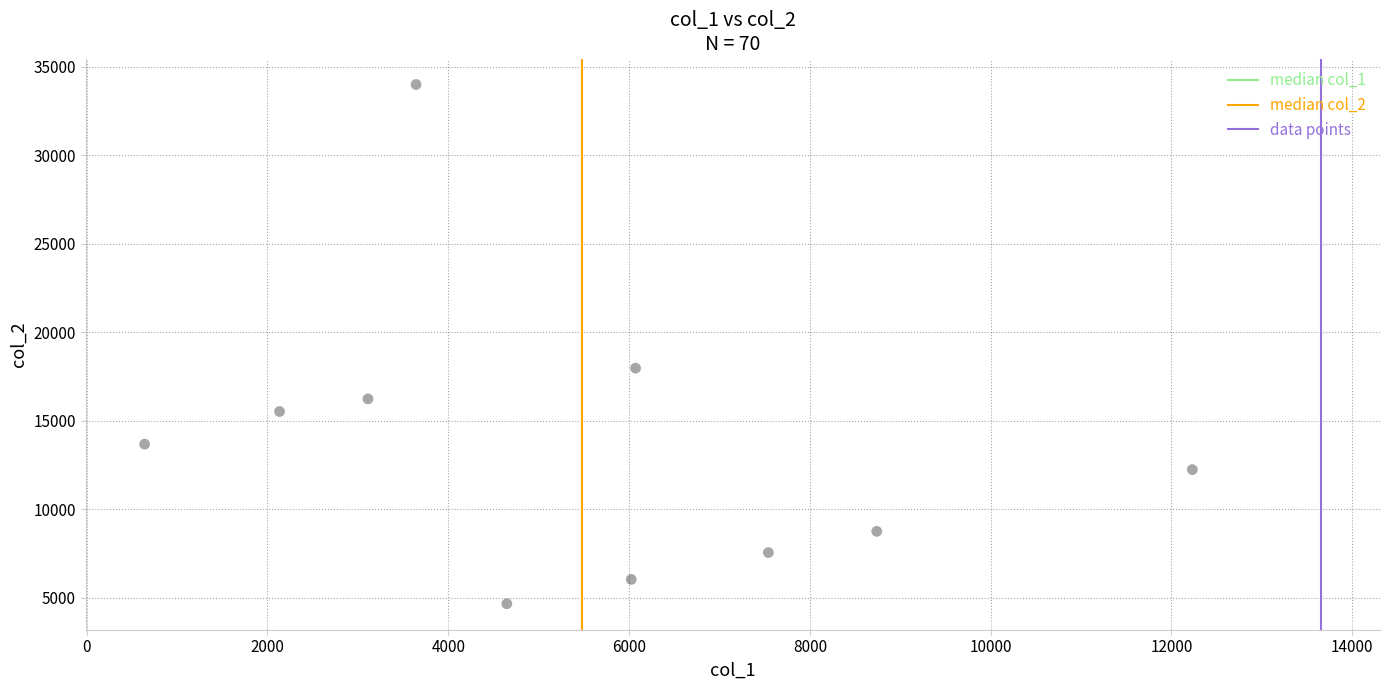

What Y value in the scatter plot is closest to 19323?

17966